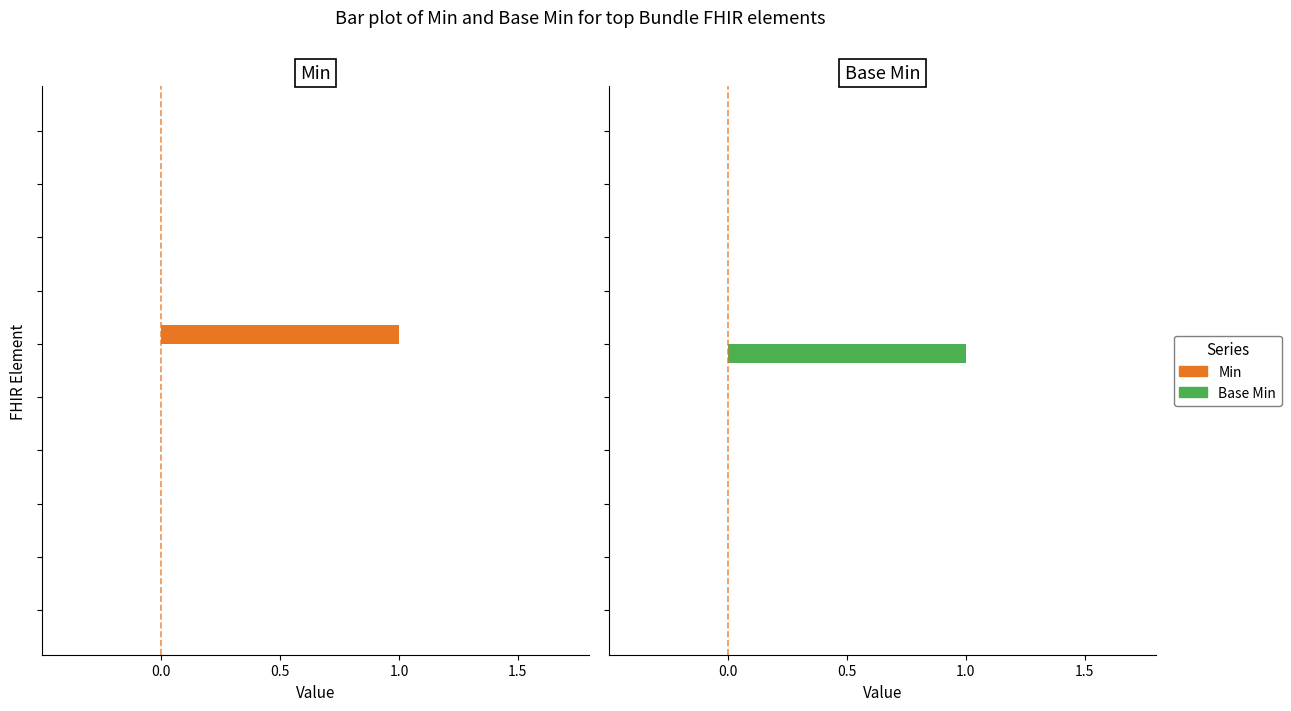

What is the maximum value for Base Min?

1